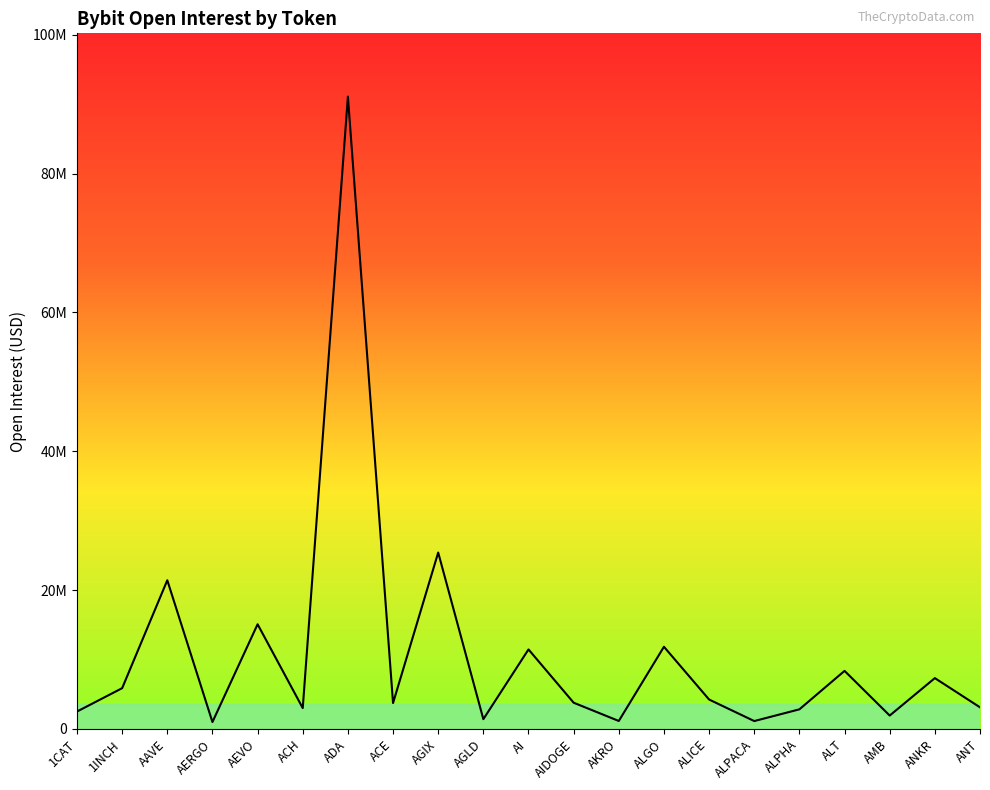

What is the approximate value at 1INCH, to the nearest 10?

5870140